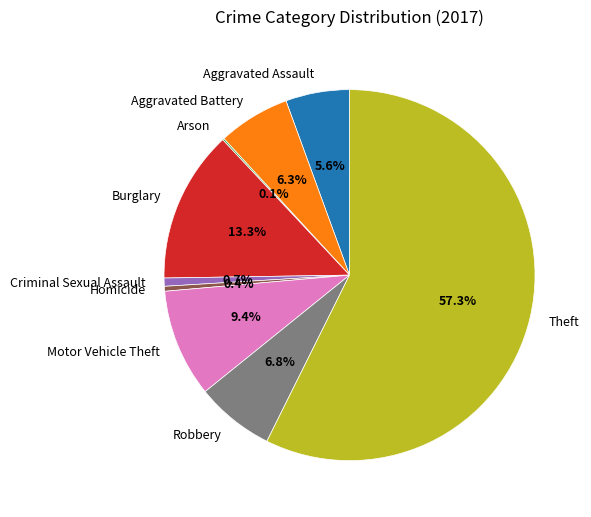

To the nearest percent, what is the difference between the largest and smallest slice percentages?

57%